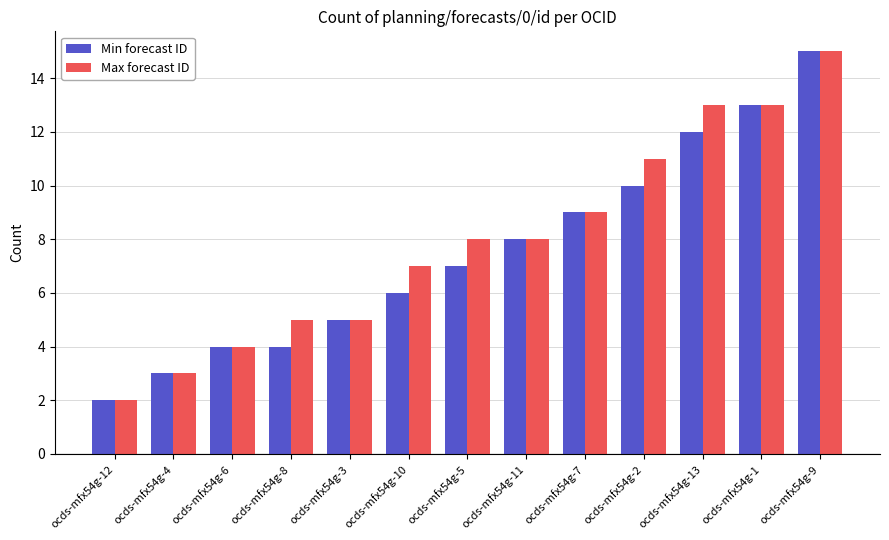

What is the label of the 12th bar from the right?

ocds-mfx54g-4